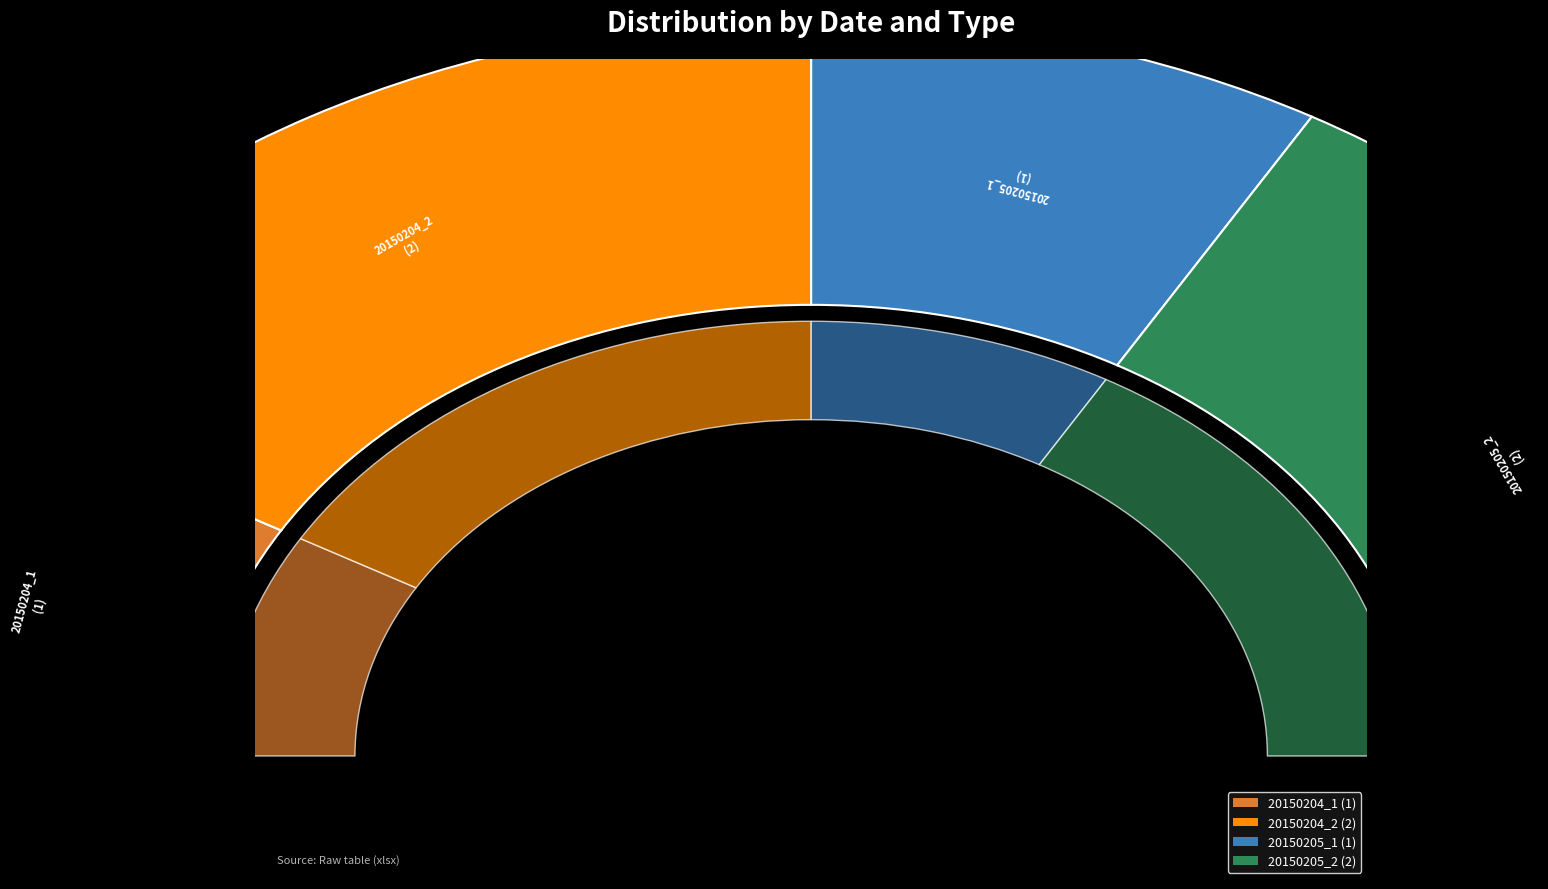

How many segments does this pie chart have?

4